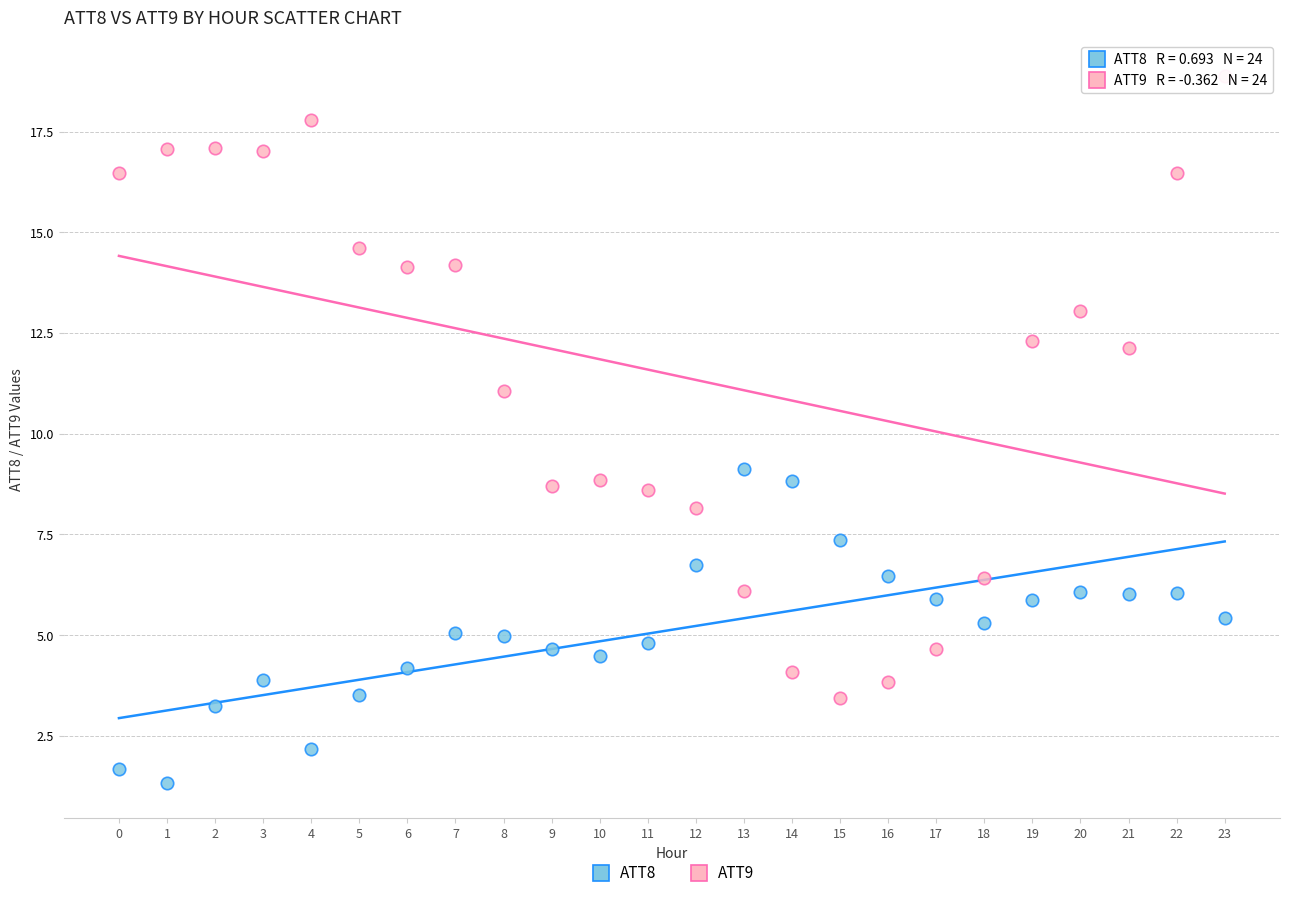

Which series contains the highest Y value?

ATT9